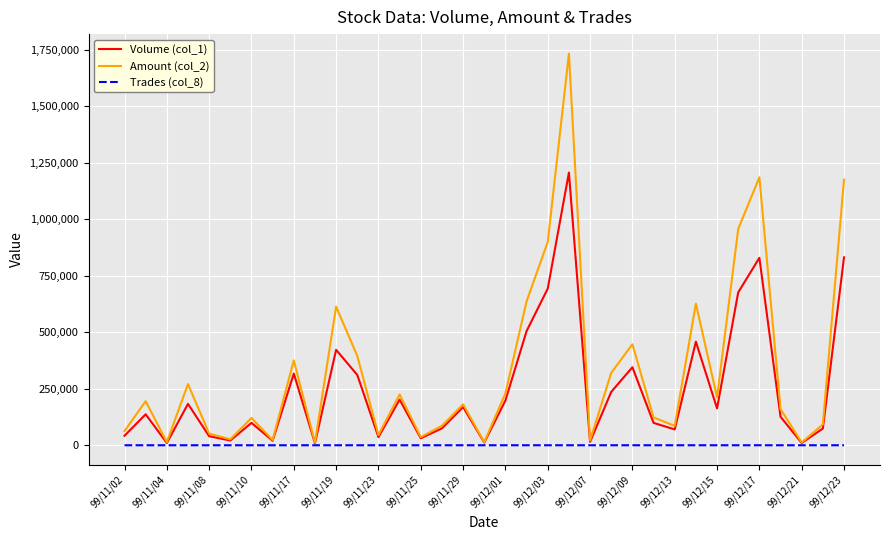

Which series has the largest range (max minus min)?

Amount (col_2)